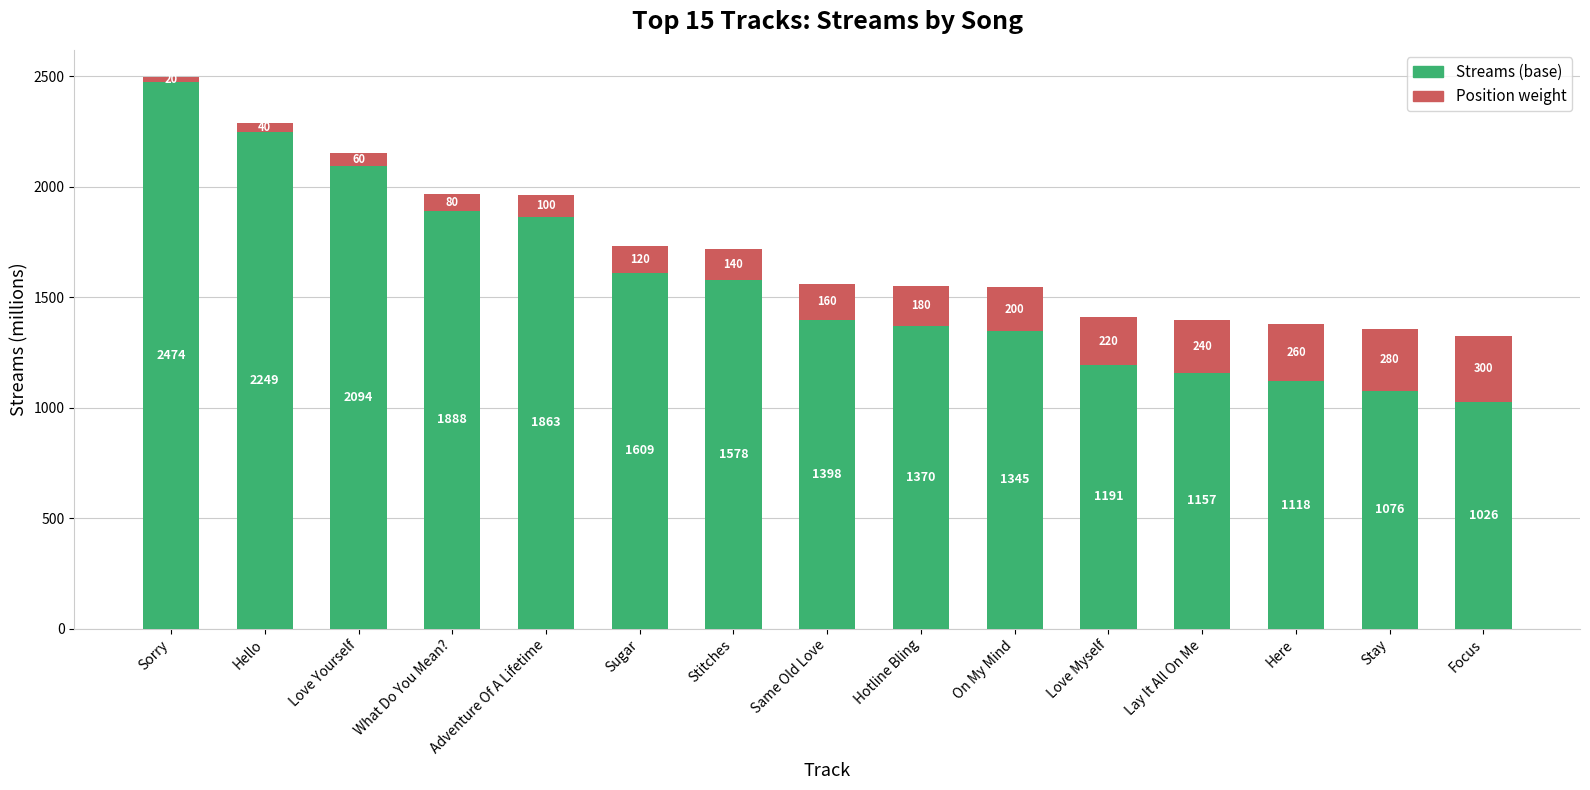

At which category is the sum across all series the highest?

Sorry